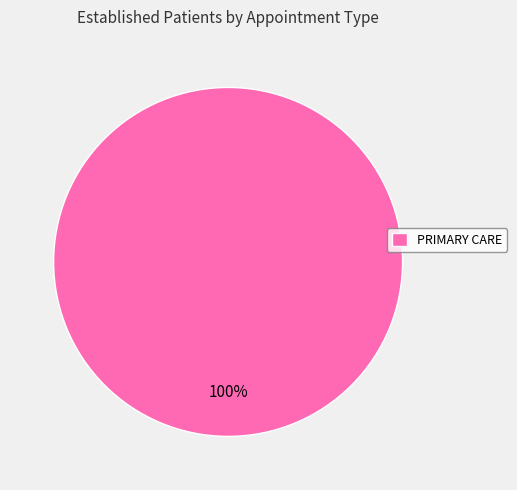

The PRIMARY CARE slice represents 100% of the pie. True or false?

True